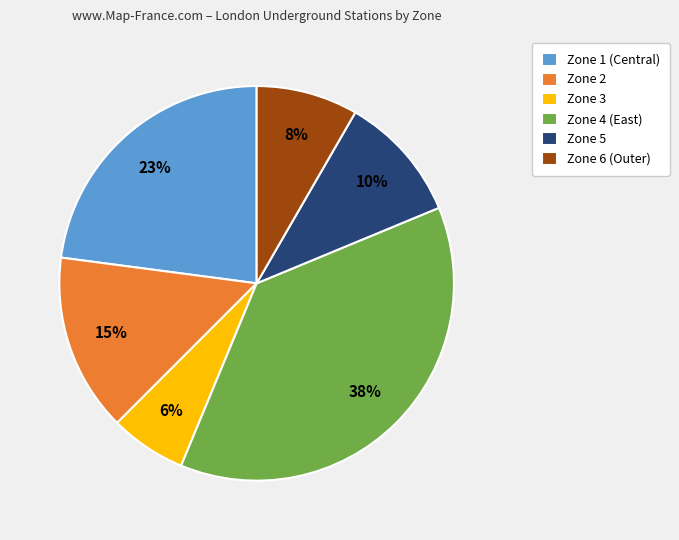

Which has a higher value, Zone 1 or Zone 4?

Zone 4